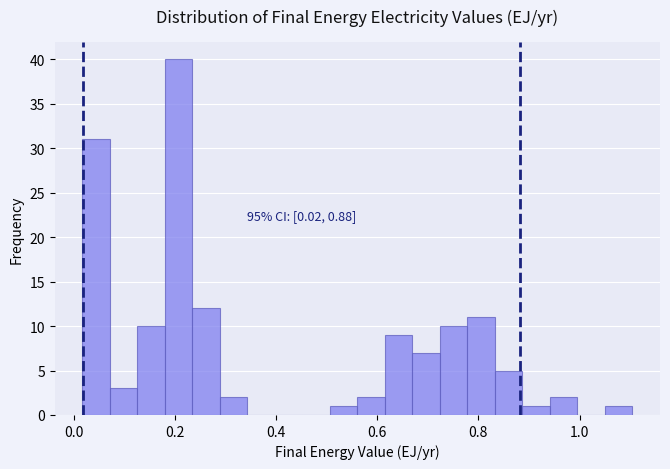

Around what value on the x-axis is the tallest bar? Give the approximate position of its centre, as read against the axis.

0.20